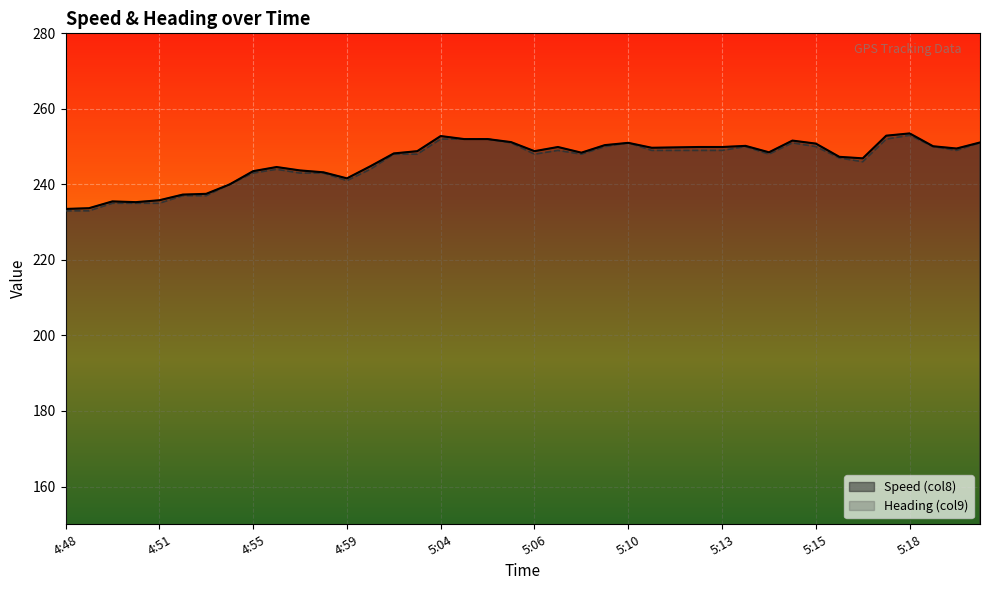

What is the sum of all Speed (col8) values?

9855.2